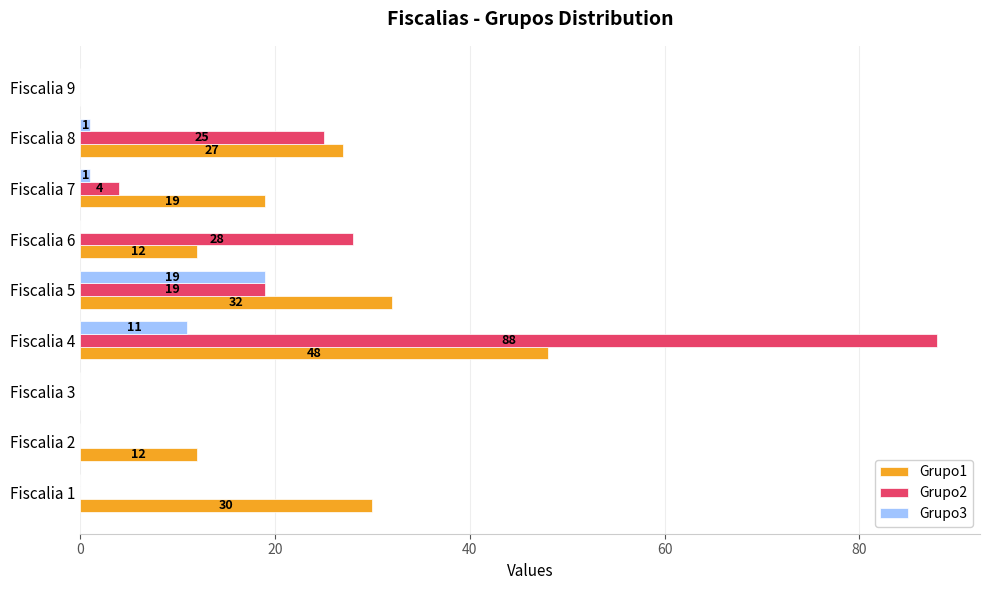

How many values in the Grupo3 series exceed 0?

4